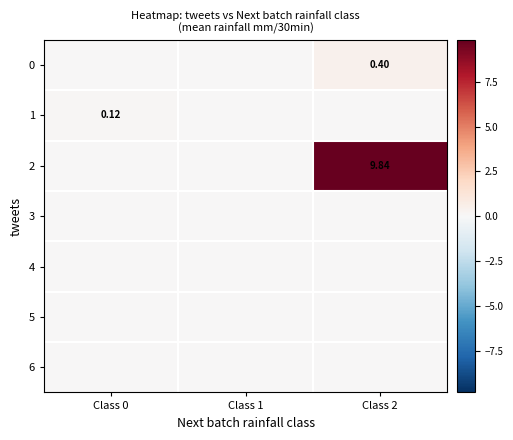

Which label corresponds to the largest value in the chart?

Class 2